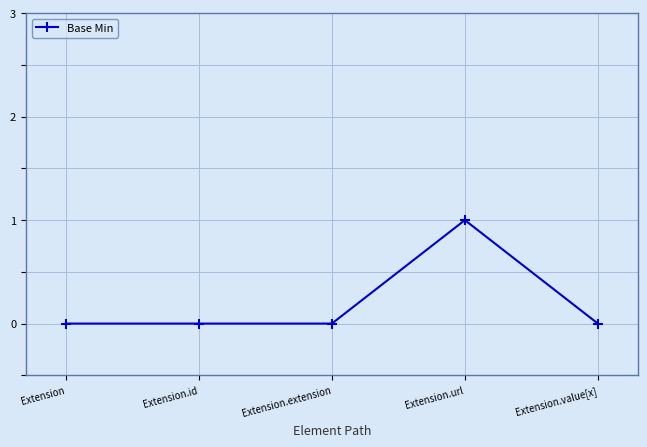

True or false: the data shows 1 at Extension.url.

True